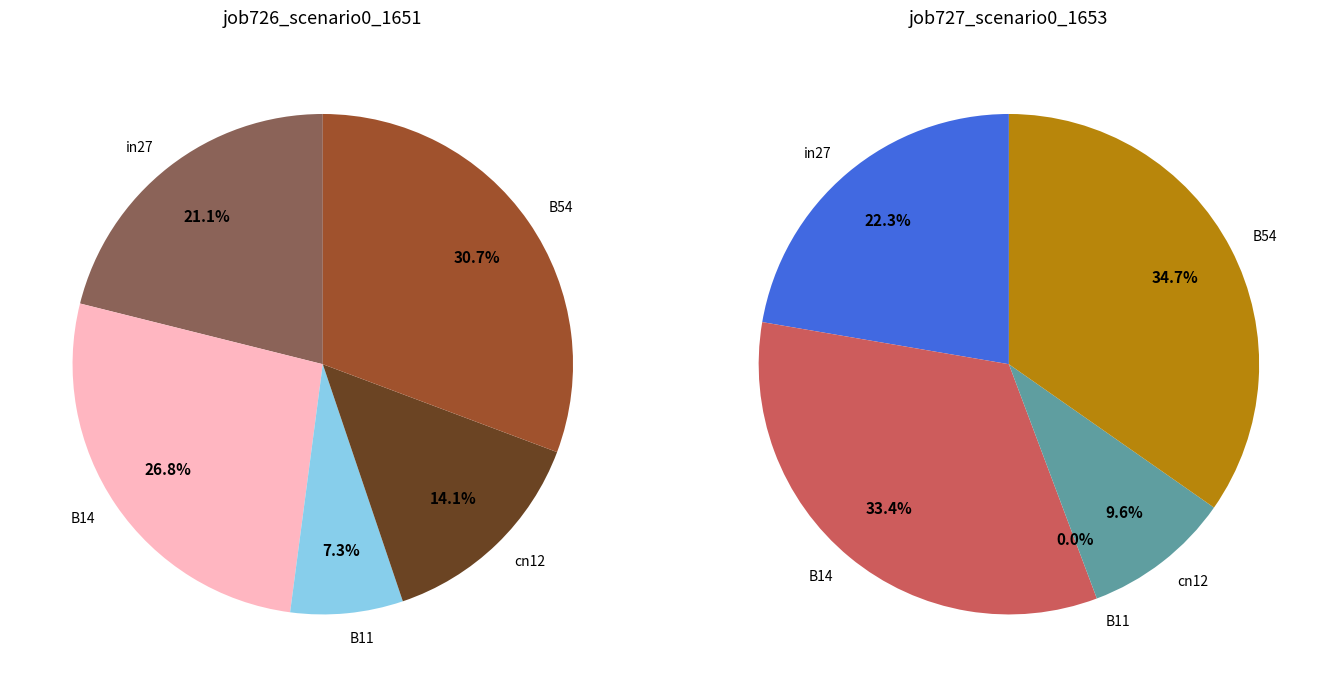

To the nearest percent, what is the difference between the largest and smallest slice percentages?

35%